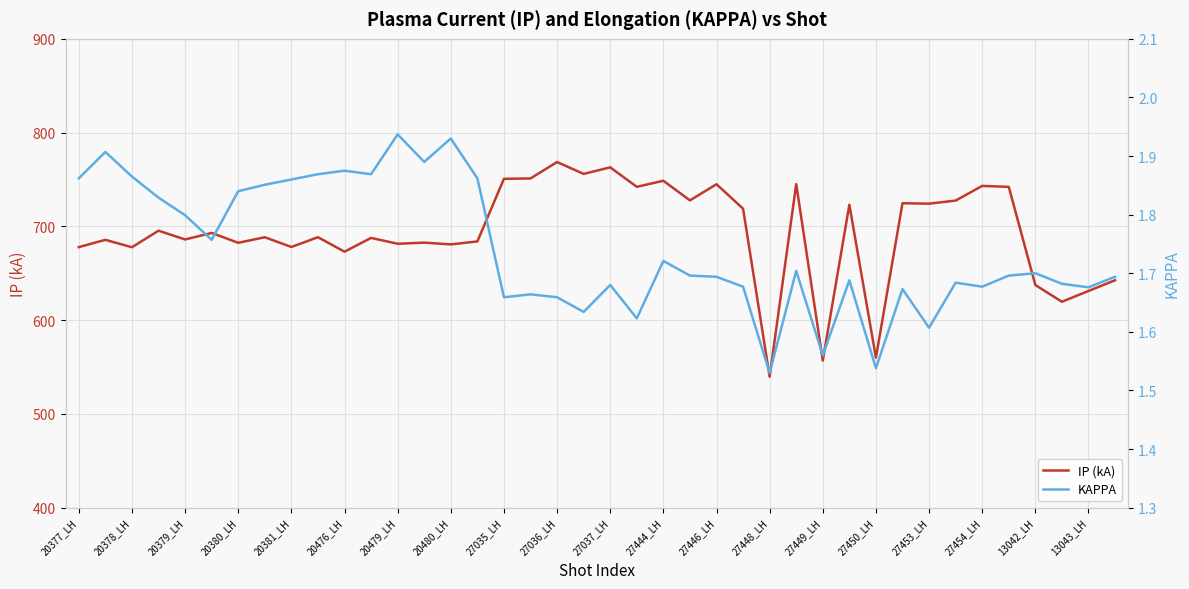

In IP (kA), how many points are higher than both neighbors (excluding endpoints)?

15